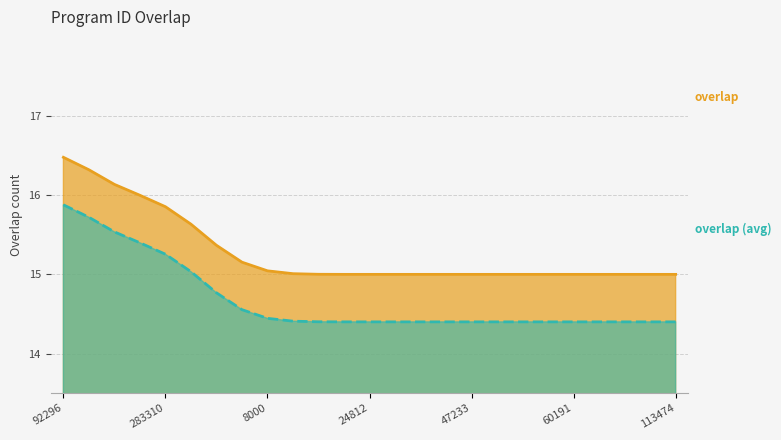

Reading left to right, extract all data points from this chart.

92296=17	159958=16	232205=16	276812=16	283310=16	326664=16	2119=15	6898=15	8000=15	8255=15	14601=15	17929=15	24812=15	33124=15	33127=15	37634=15	47233=15	47615=15	56545=15	57599=15	60191=15	93509=15	98955=15	99885=15	113474=15